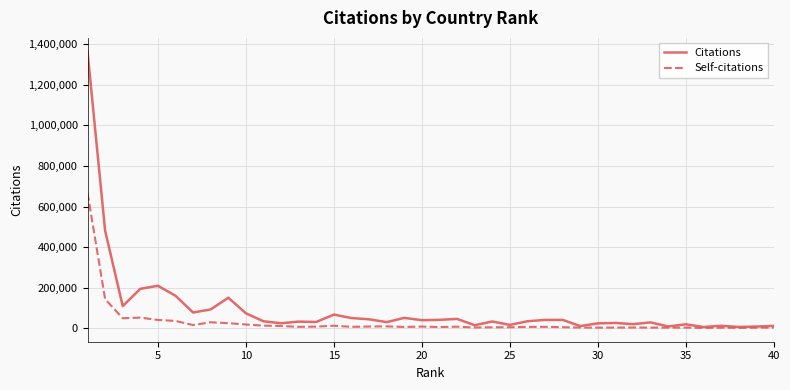

Which series has the widest spread of values?

Citations